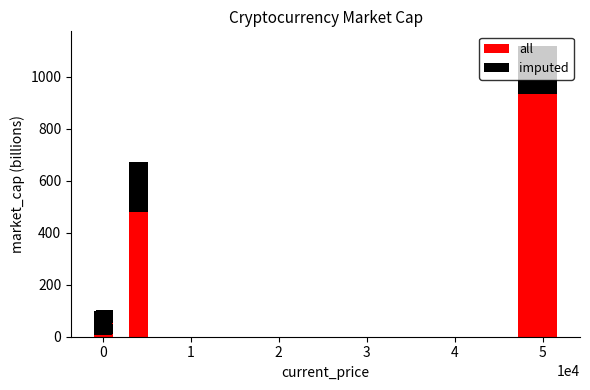

Which series has the largest total across all categories?

all